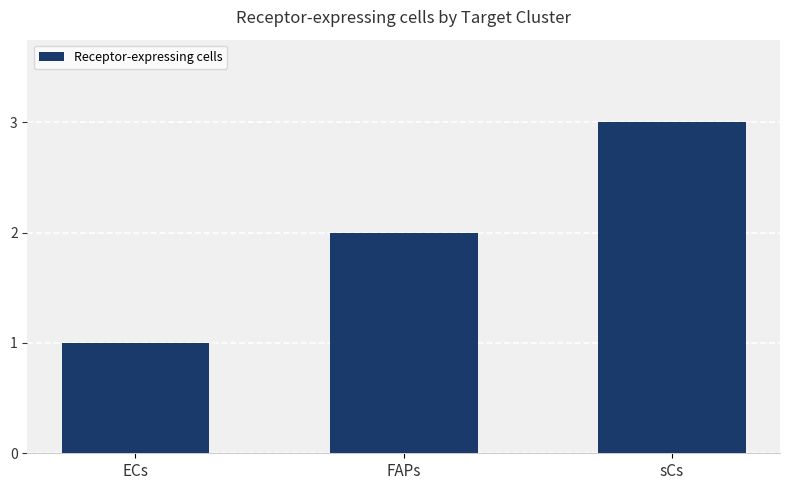

What is the difference between the maximum and minimum values?

2